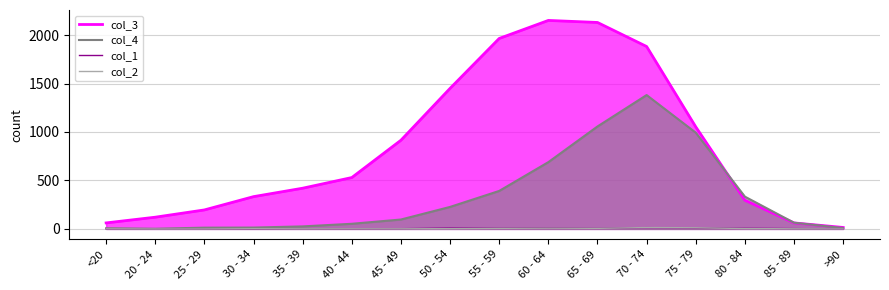

How many times do col_3 and col_4 cross each other?

2